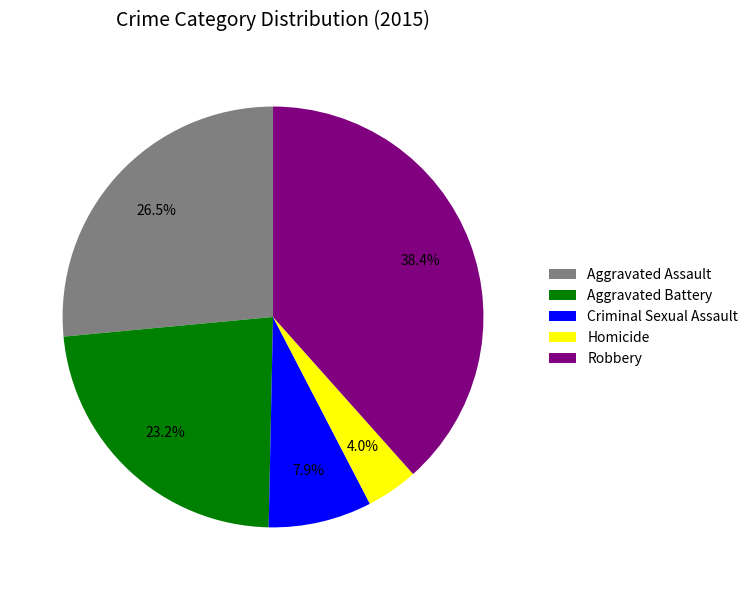

To the nearest percent, what is the combined percentage of Homicide and Criminal Sexual Assault?

12%